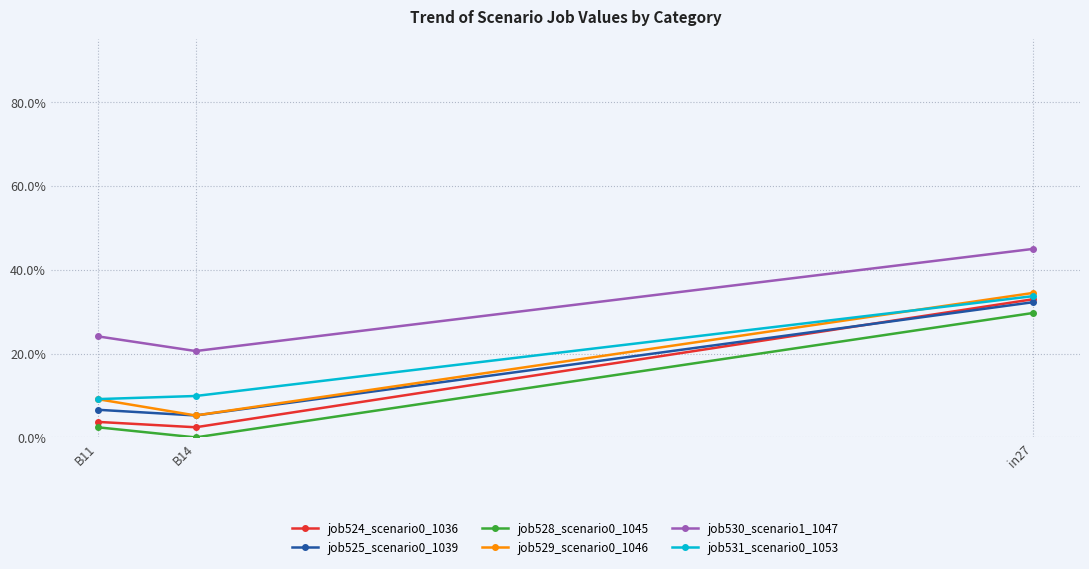

Does the chart display data point markers on the line(s)?

Yes